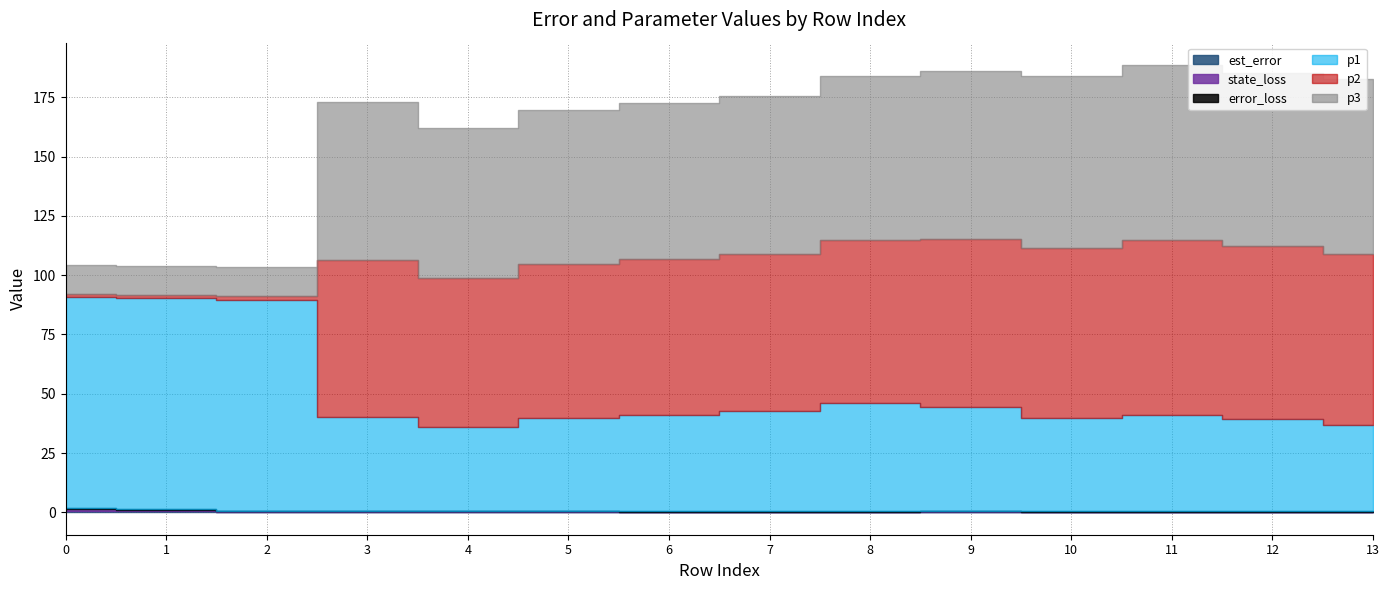

How many interior local peaks does the p2 series have?

2